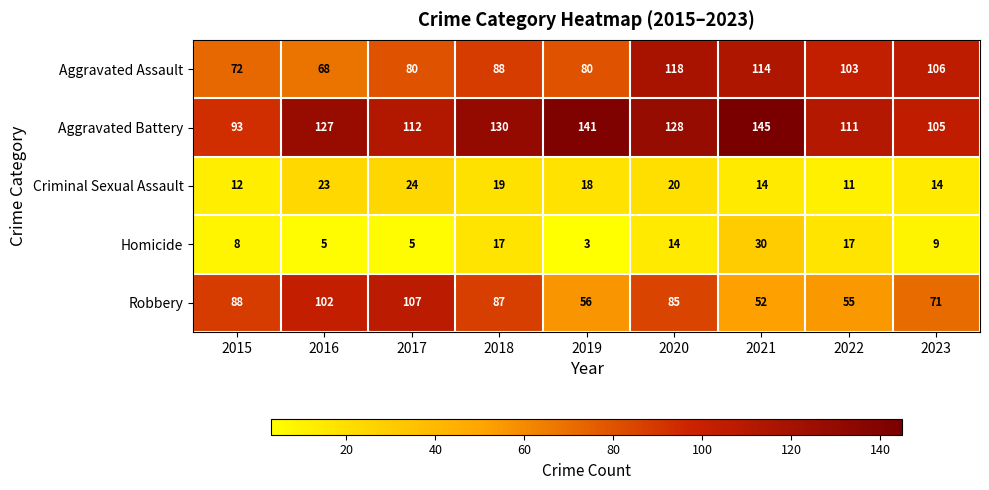

Where does the Robbery series first go above 85?

2015